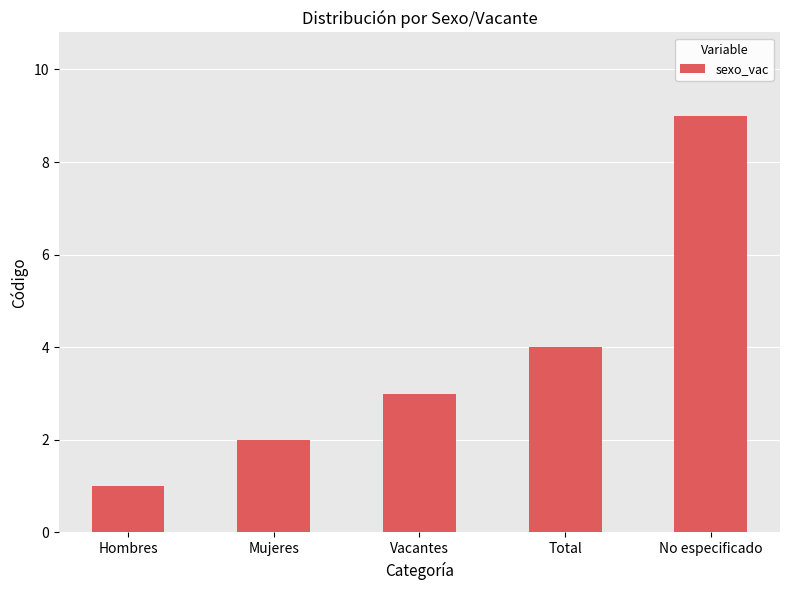

Which has a higher value, No especificado or Vacantes?

No especificado